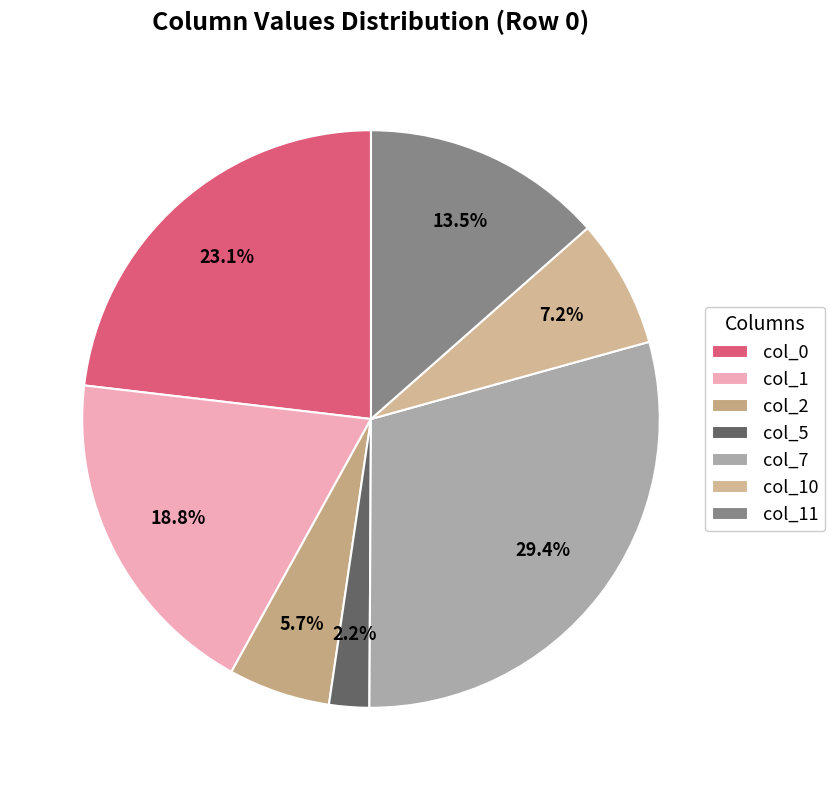

Which slice is the smallest?

col_5